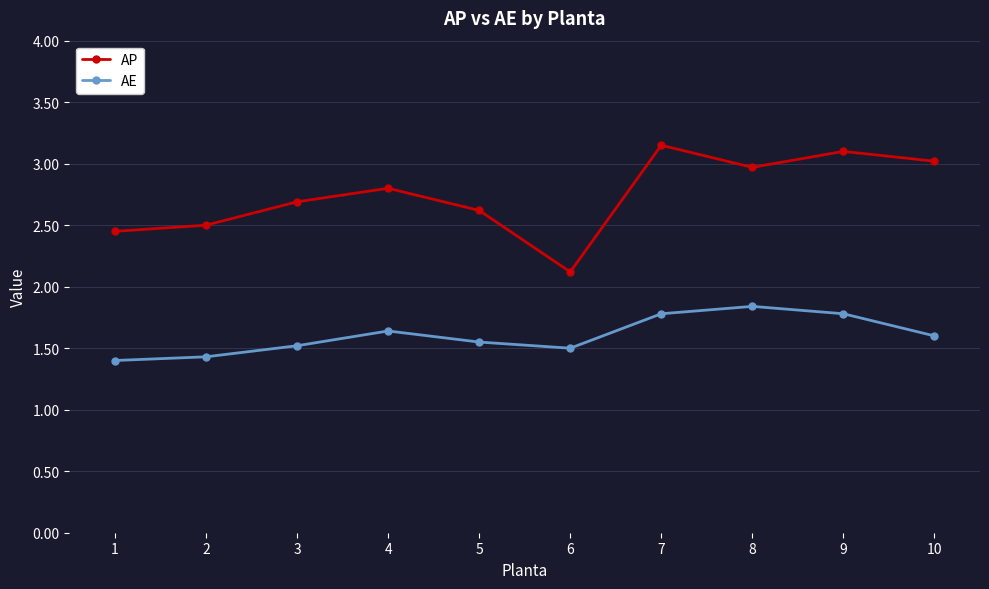

What is the total value across all series at 4?

4.4